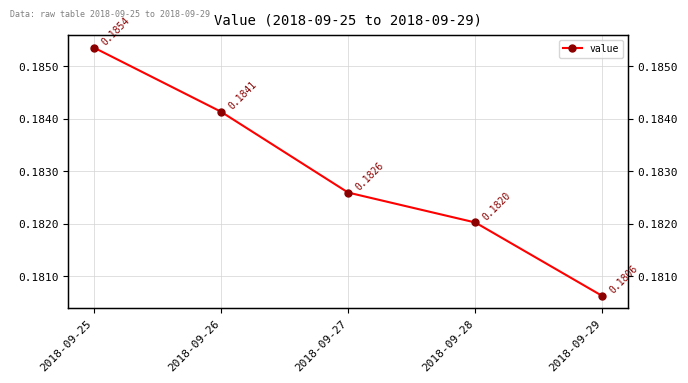

What is the average value?

0.2